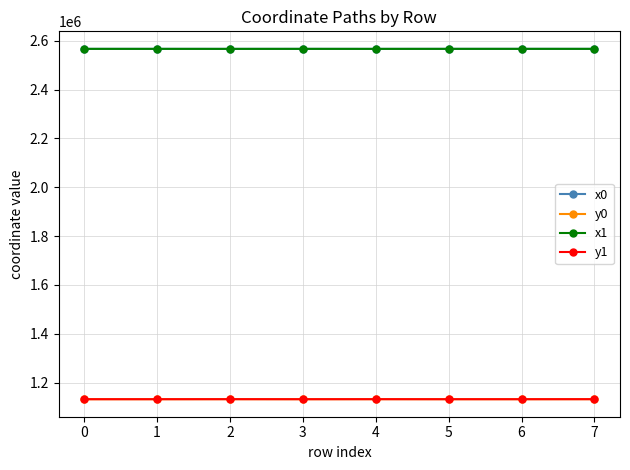

What is the maximum value shown in the chart?

2566844.5